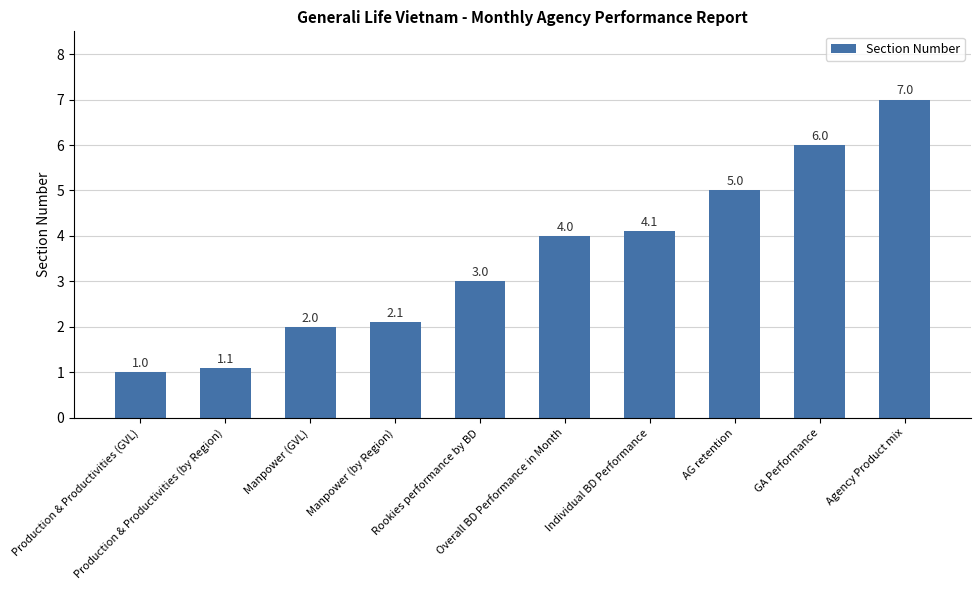

The chart shows a value of 5.0 at AG retention. True or false?

True